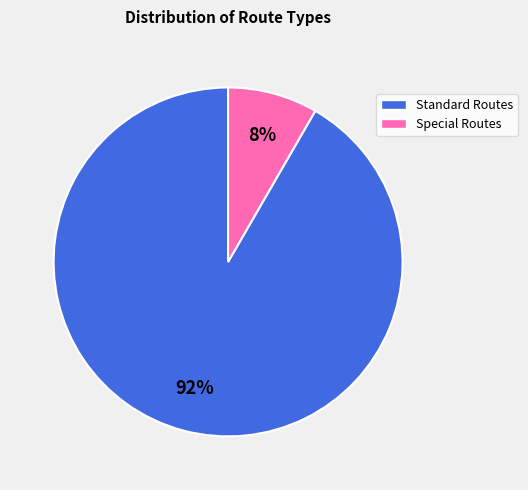

How many segments does this pie chart have?

2